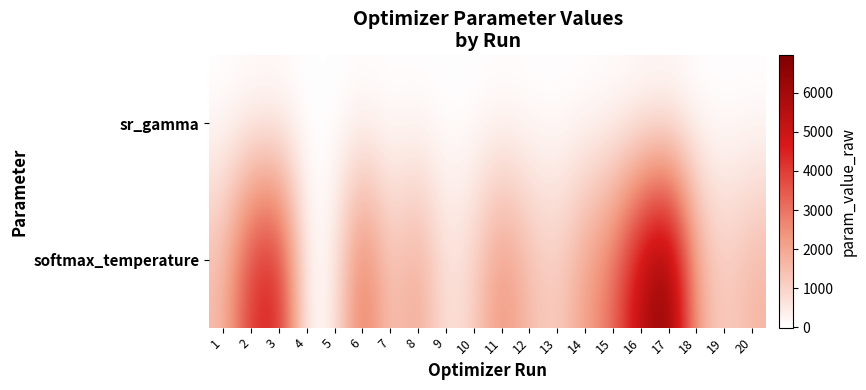

Rank the series by their maximum value, from lowest to highest.

sr_gamma, softmax_temperature